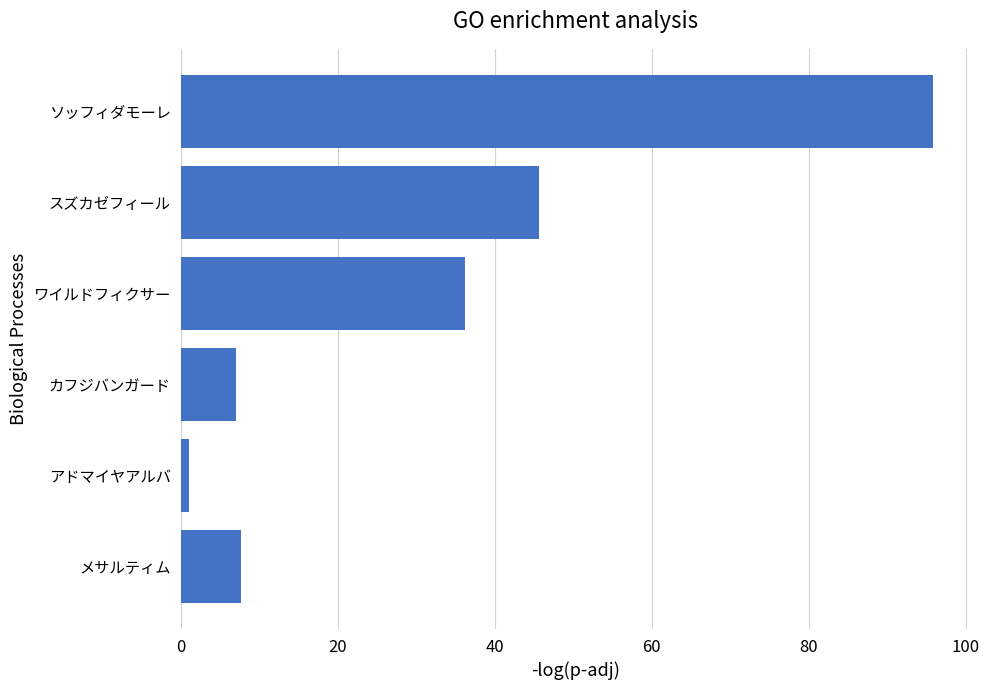

The chart shows a value of 66.4 at スズカゼフィール. True or false?

False